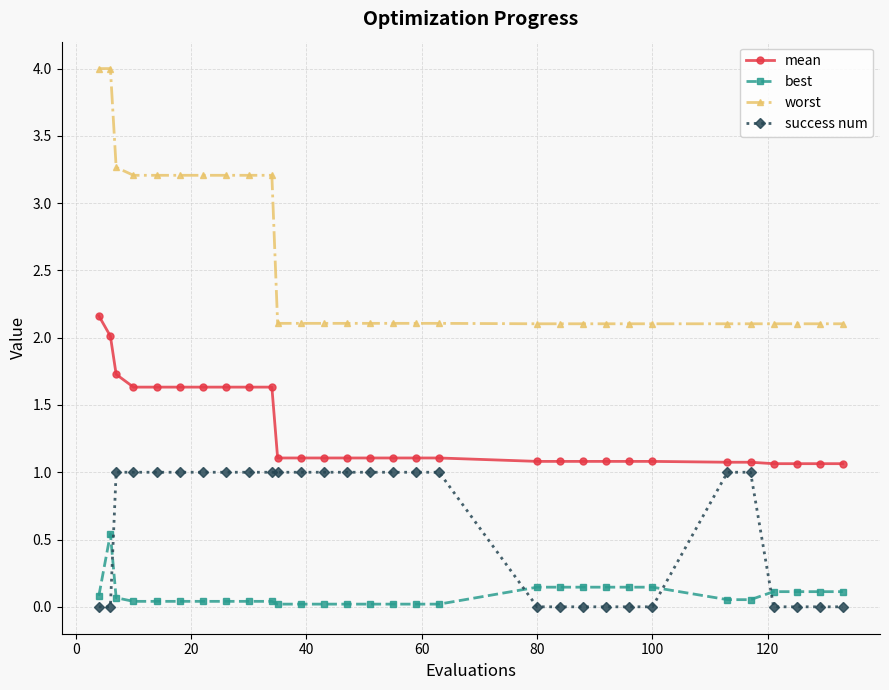

Which series has the largest total across all categories?

worst